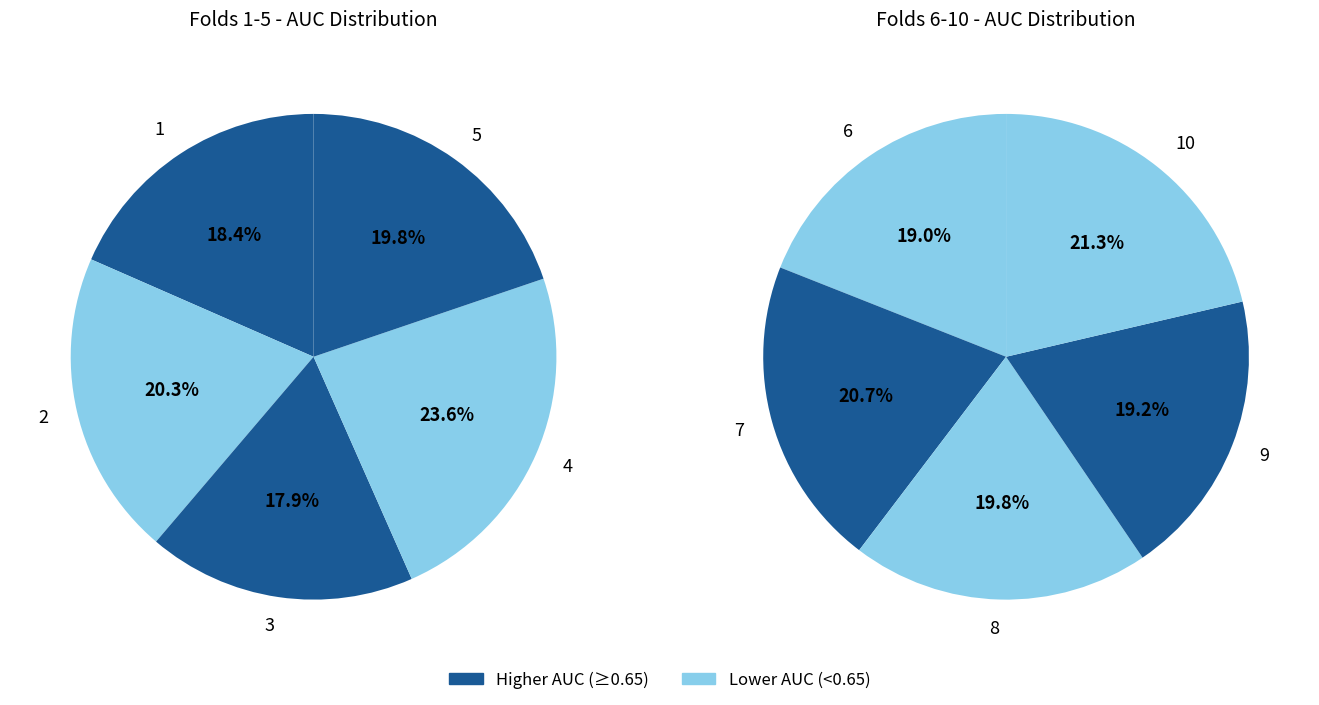

The 6 slice represents 1% of the pie. True or false?

False